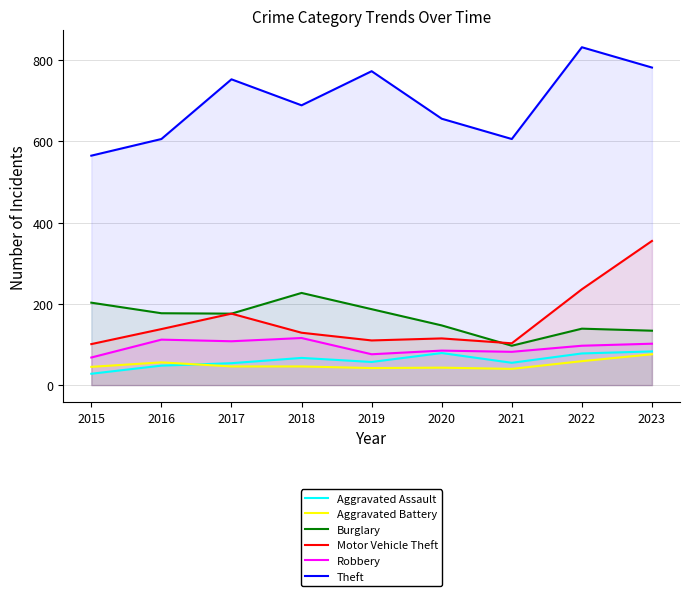

What is the difference between the Aggravated Assault values at 2015 and 2023?

55